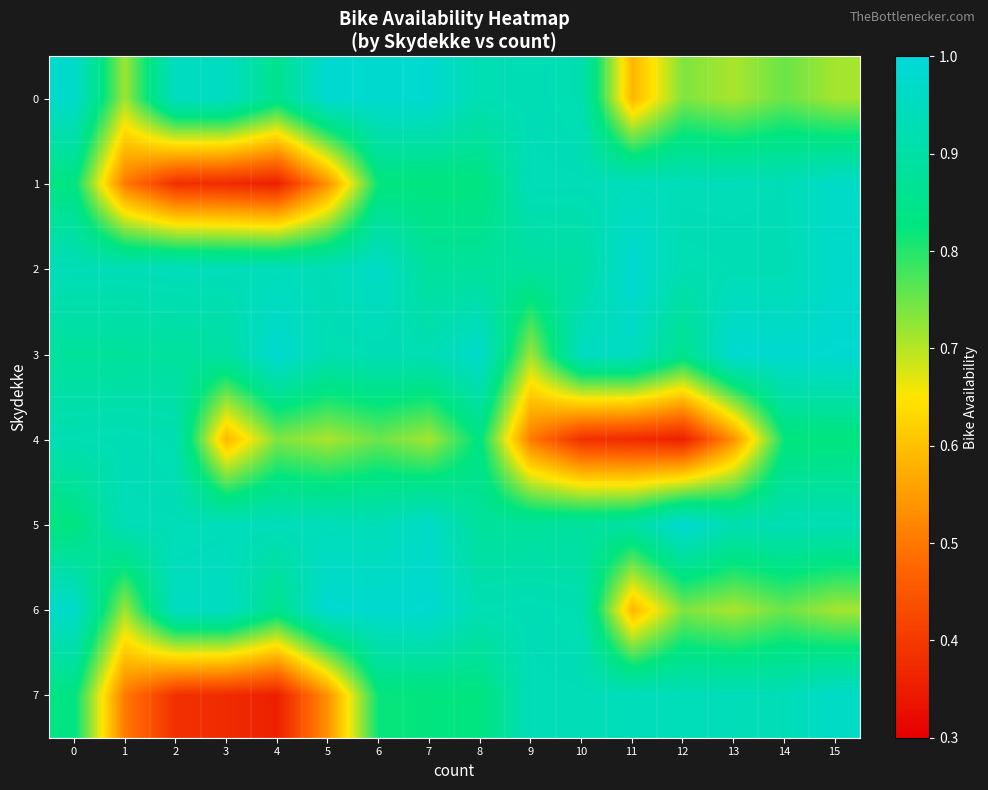

At which category is the sum across all series the highest?

6